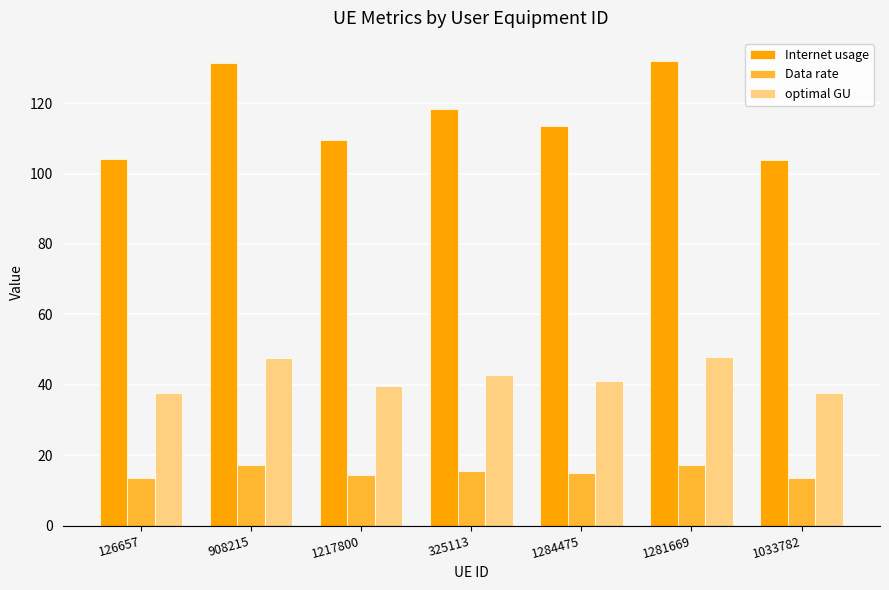

What is the approximate value of Data rate at 325113?

15.5